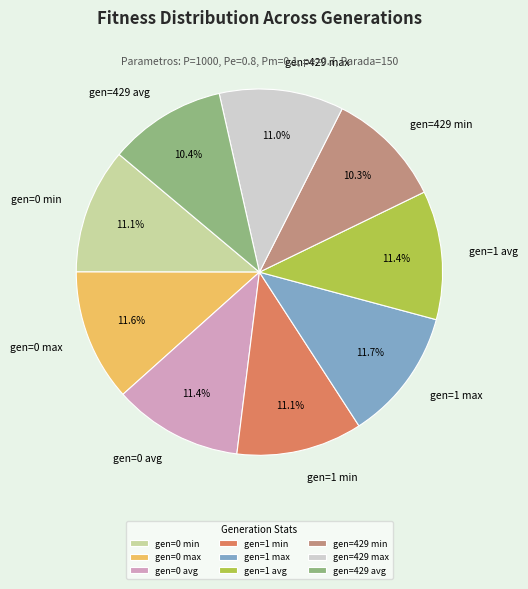

To the nearest percent, what is the combined percentage of gen=0 avg and gen=1 max?

23%